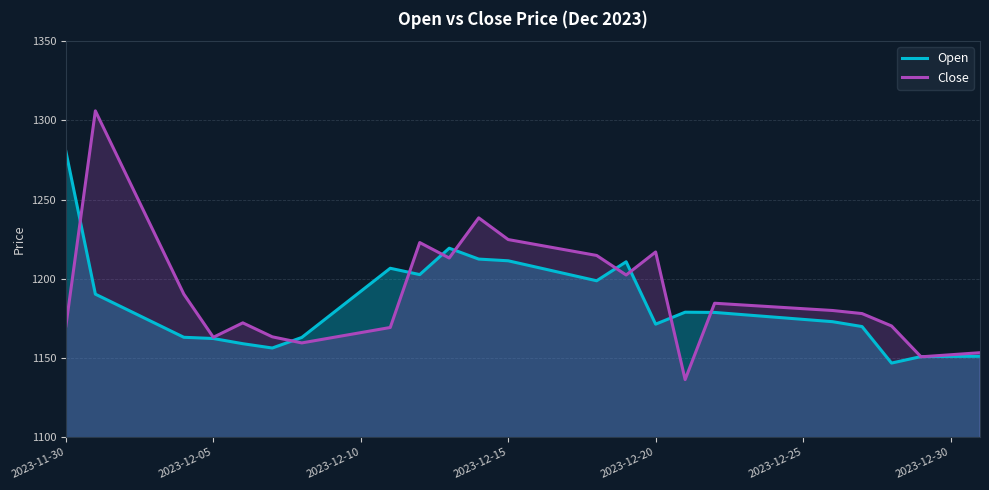

What are all the series names shown in the legend?

Open, Close